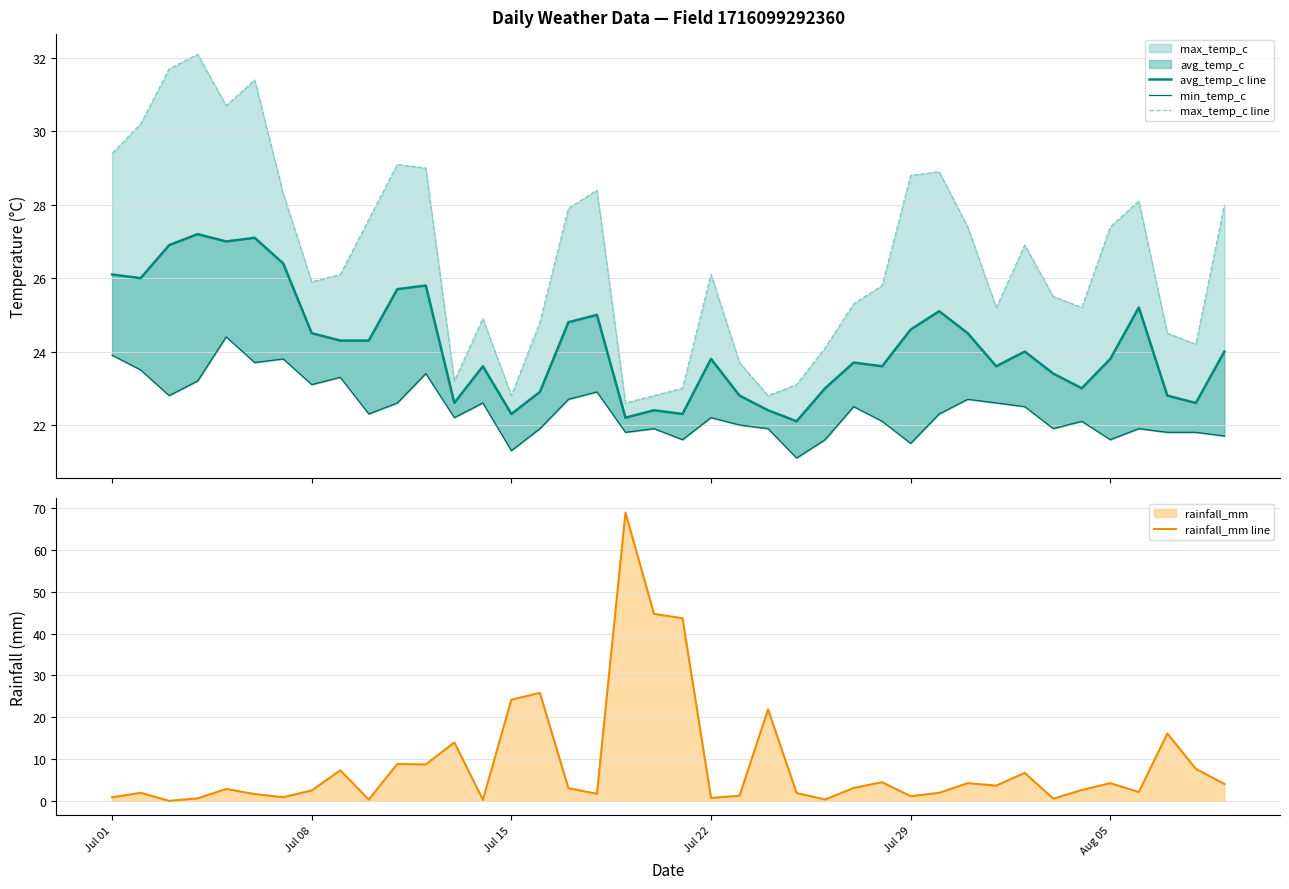

The rainfall_mm line series shows 0.7 at Jul 22. True or false?

True